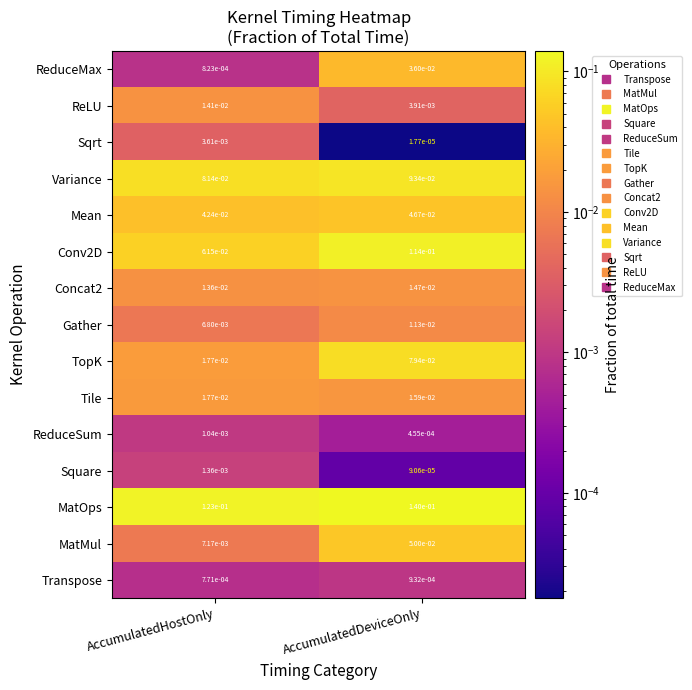

Between AccumulatedHostOnly and AccumulatedDeviceOnly, which series saw the biggest shift?

TopK